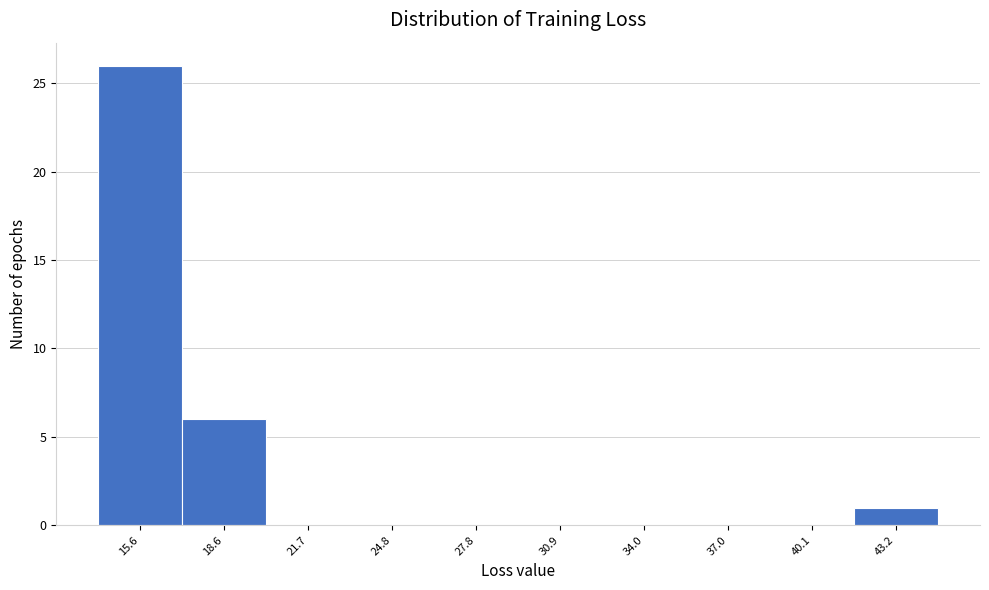

Reading right to left, extract all data points from this chart.

43.2=1	40.1=0	37.0=0	34.0=0	30.9=0	27.8=0	24.8=0	21.7=0	18.6=6	15.6=26